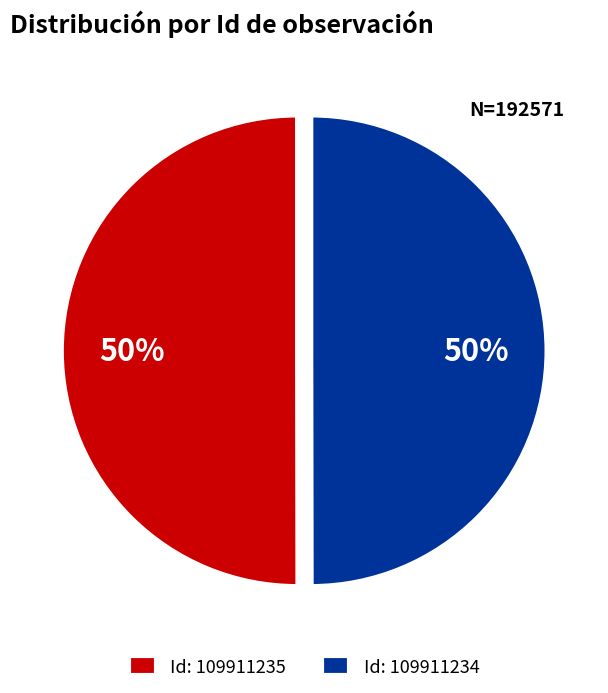

Is it true that Id: 109911235 is 50% of the pie?

True